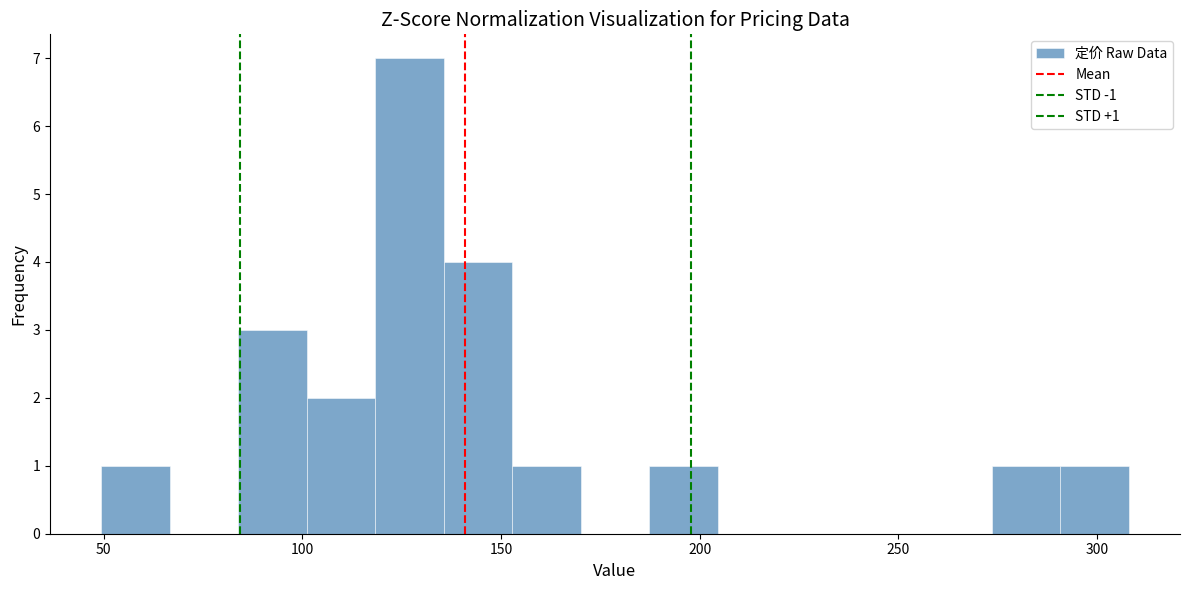

Read against the x-axis, roughly where is the centre of the tallest bar?

125